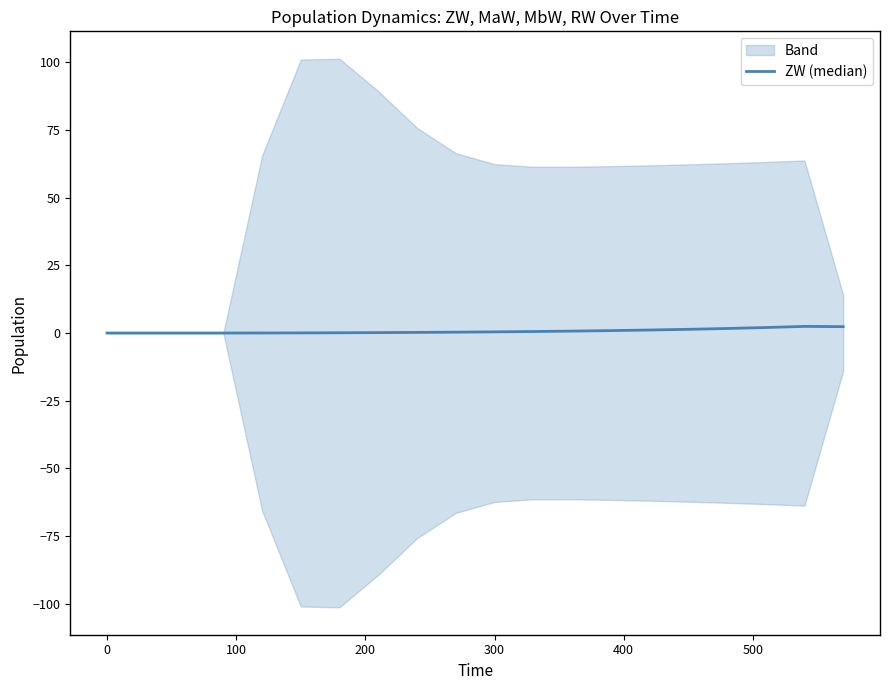

How many values are above zero?

16